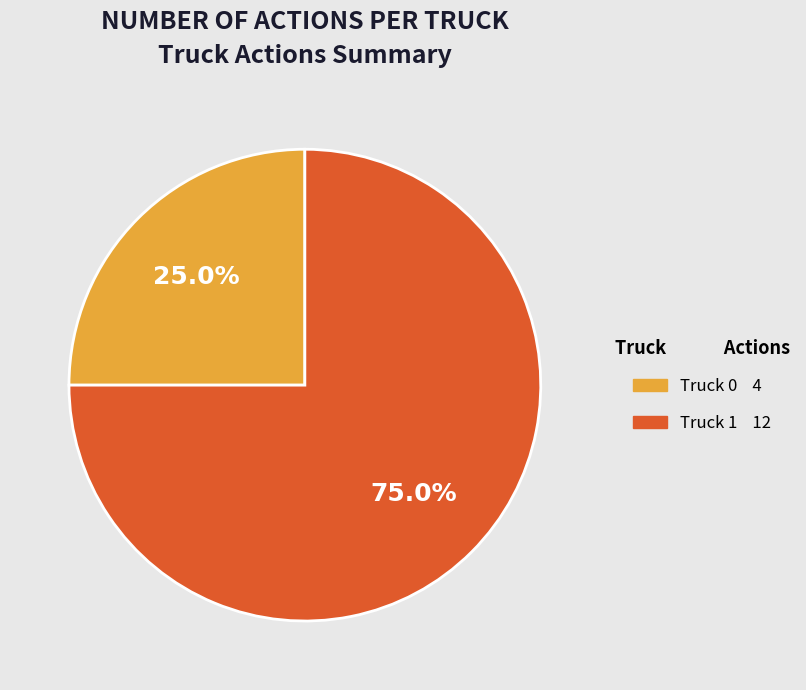

What is the smallest slice in the pie chart?

Truck 0